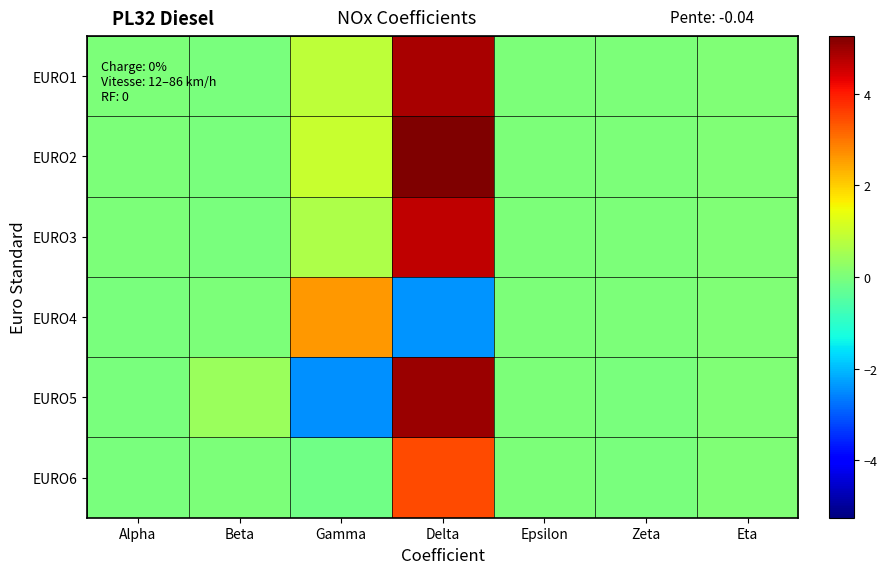

Count the number of categories in the chart.

7